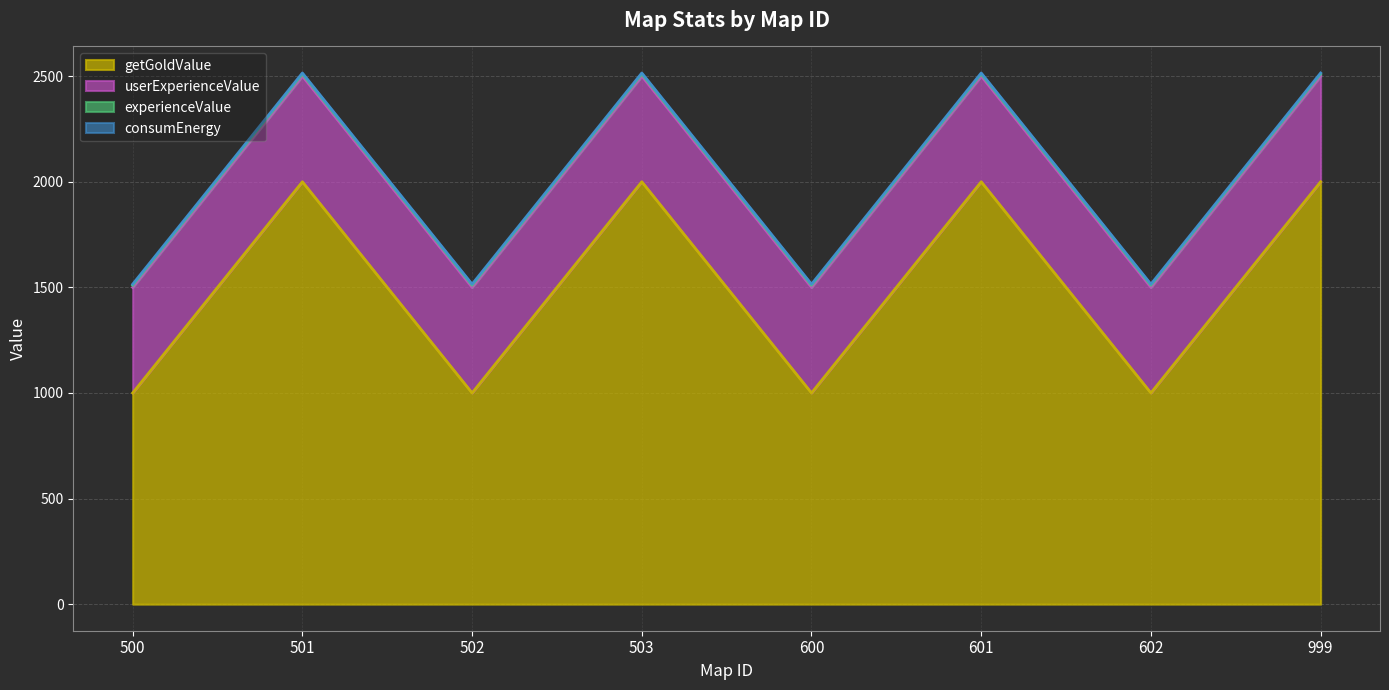

At how many categories does at least one series exceed 650?

8